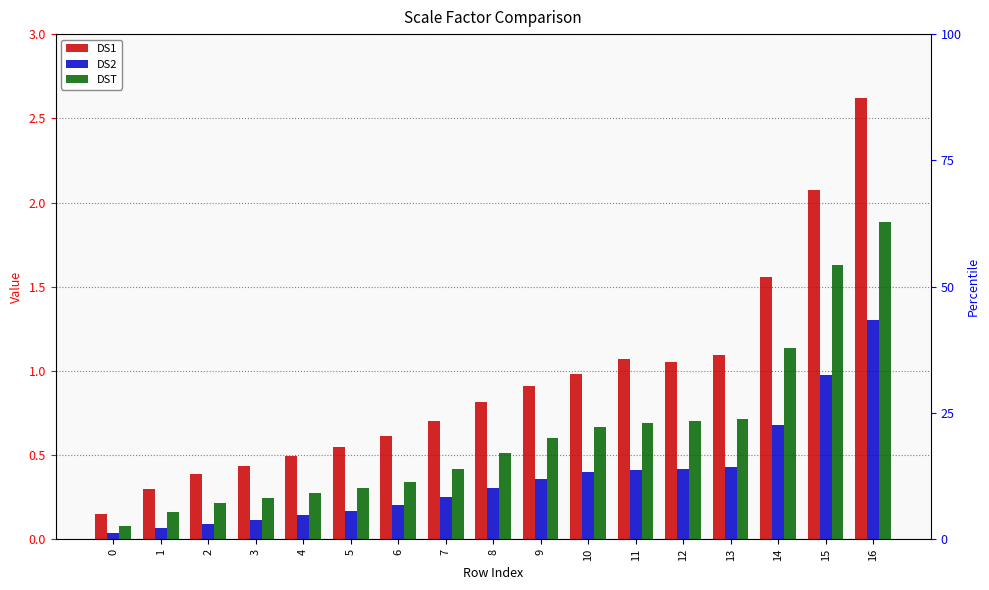

Is the value of DS2 at 2 greater than the value of DST at 0?

Yes